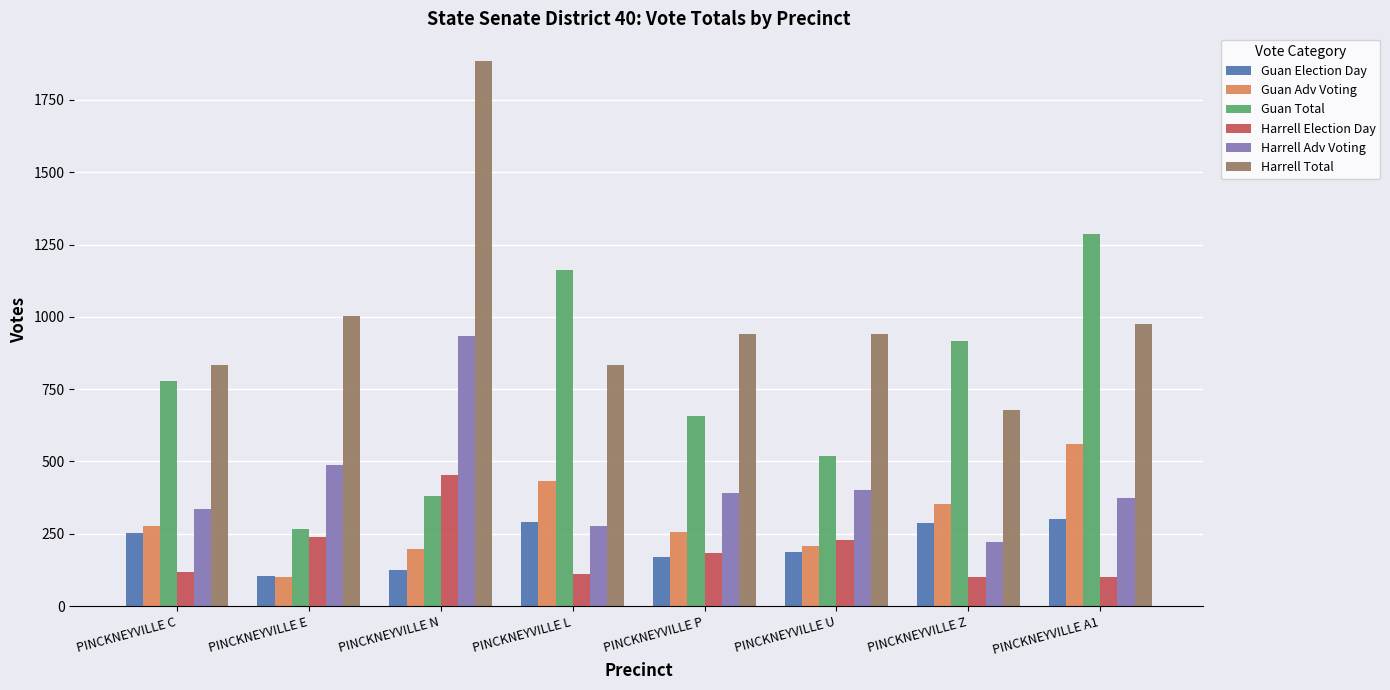

What is the minimum value shown in the chart?

100